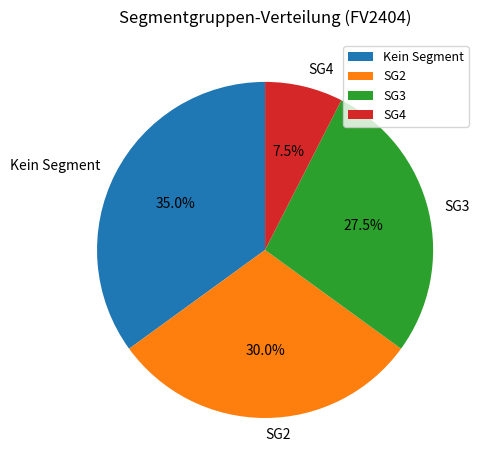

What percentage is NOT represented by SG4?

92.5%